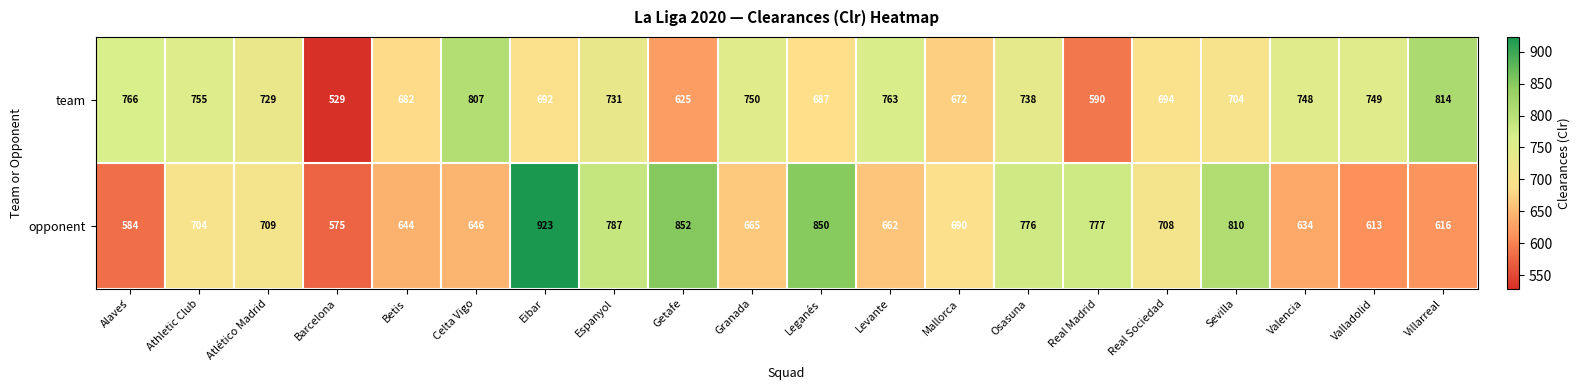

Count the number of data series in this chart.

2